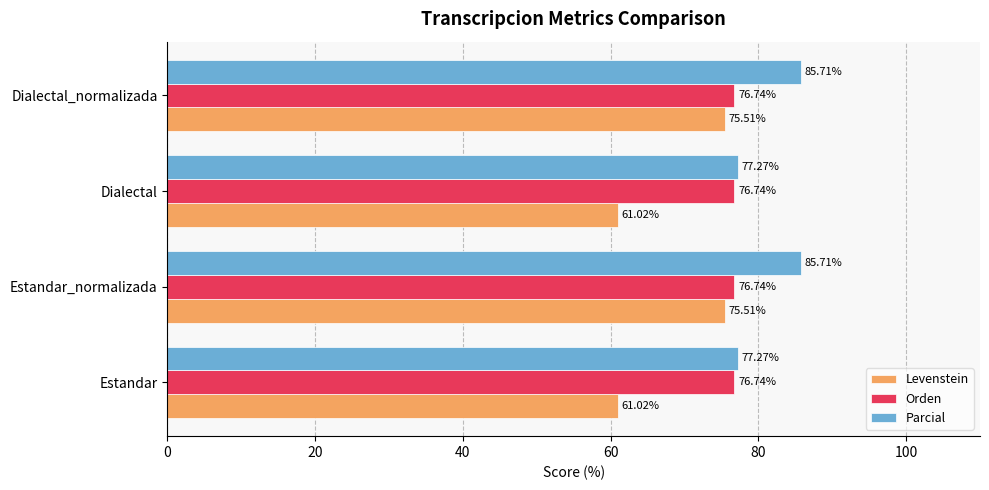

What is the average value of the Levenstein series?

68.3